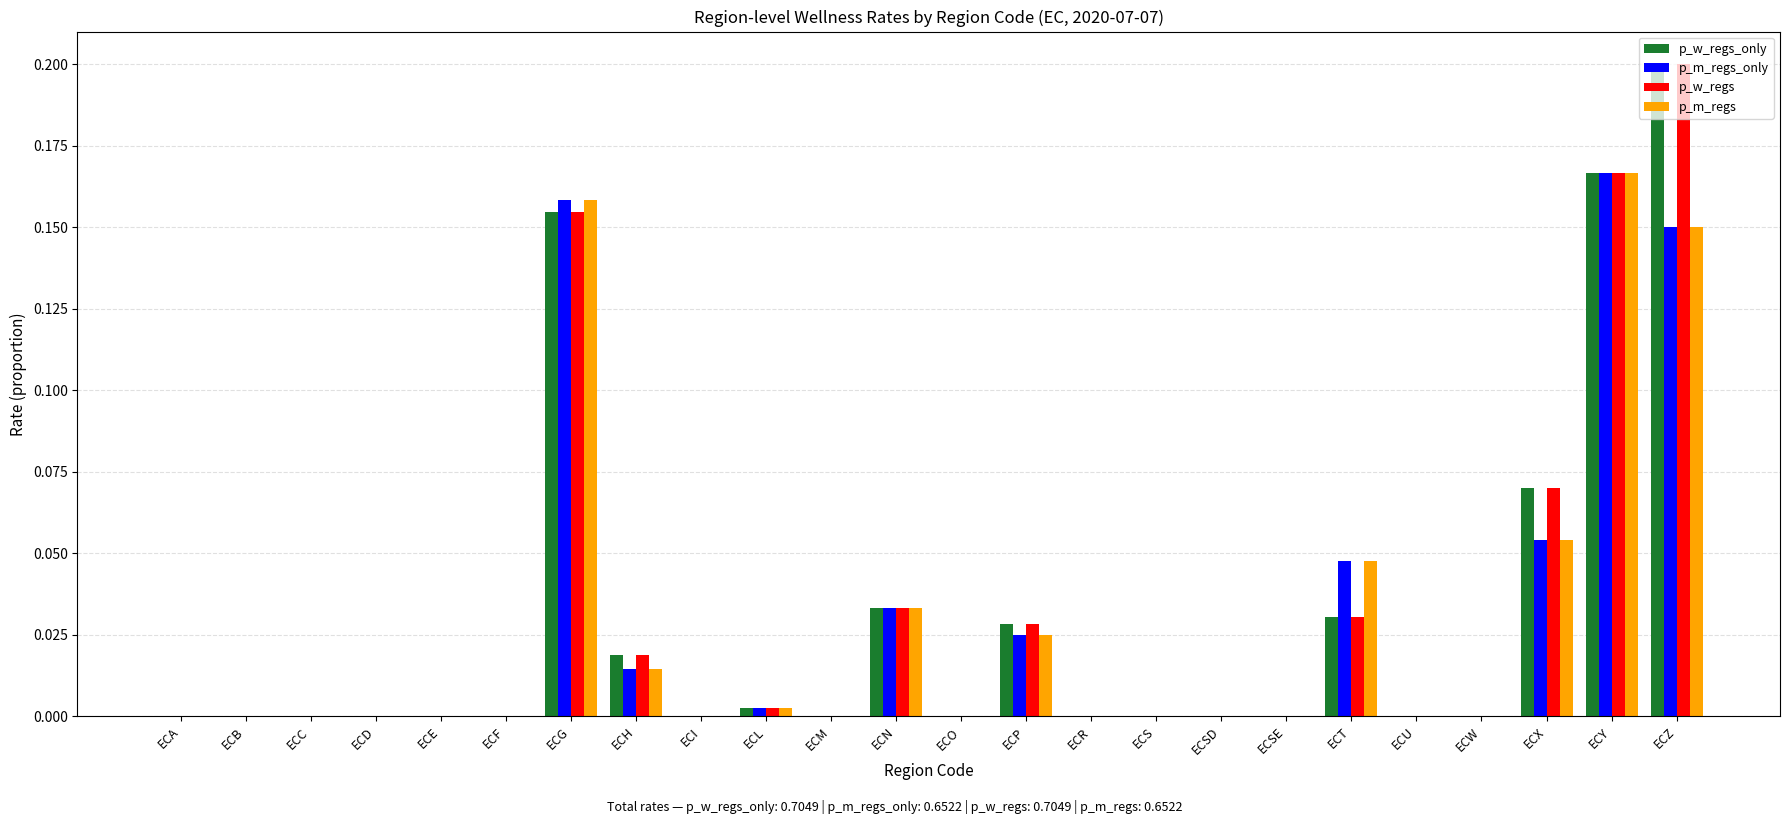

What is the sum of all p_m_regs_only values?

0.7